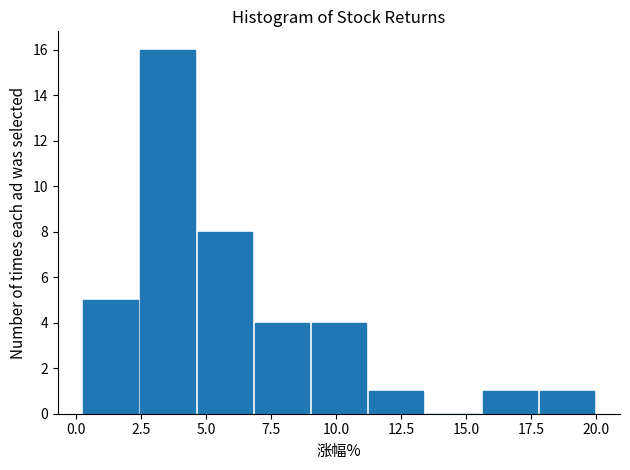

Reading left to right, list every bar in this chart as the range it spans on the x-axis followed by its height. Neither the bar edges nor the heights are printed on the chart, so give them approximately, as read against the axes.

0.0 to 2.5: 5
2.5 to 4.5: 16
4.5 to 7.0: 8
7.0 to 9.0: 4
9.0 to 11.0: 4
11.0 to 13.5: 1
13.5 to 15.5: 0
15.5 to 18.0: 1
18.0 to 20.0: 1